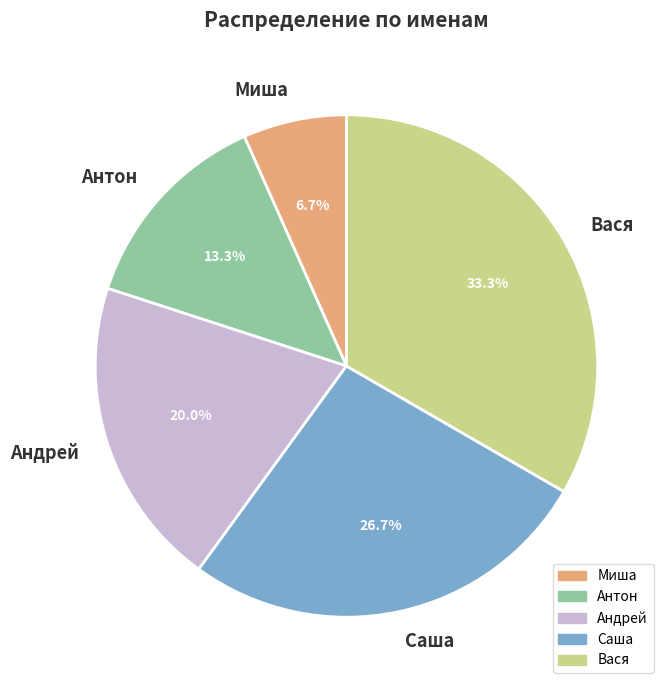

Does any single category account for the majority?

No